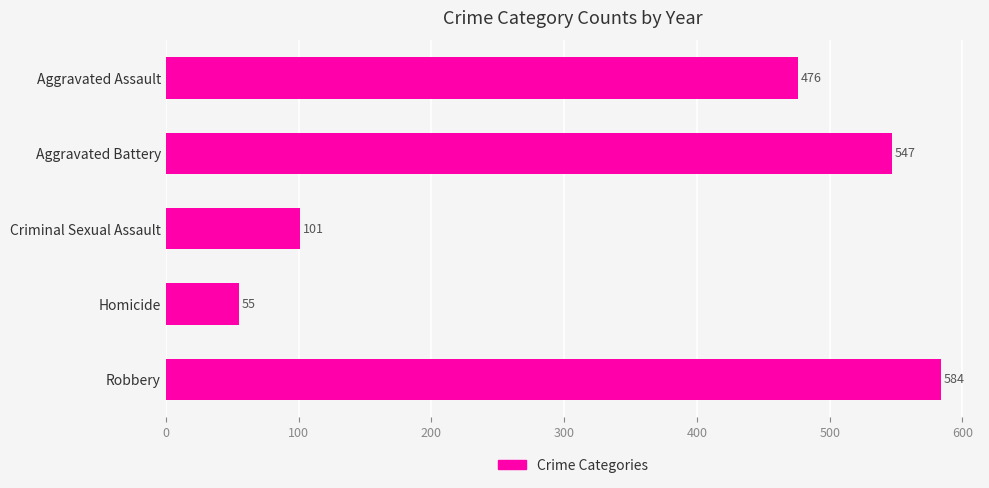

Which category has the highest value across all series?

Robbery